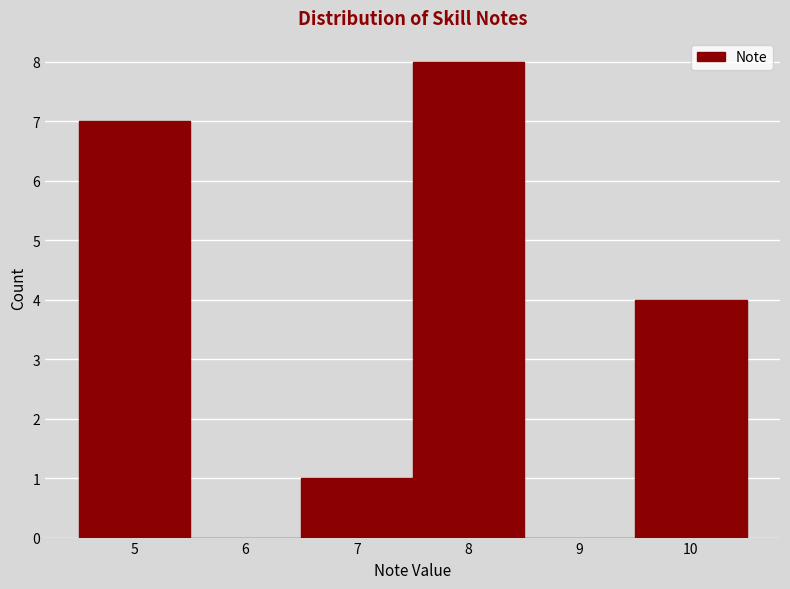

Reading left to right, transcribe this chart: for each bar, give the range it covers on the x-axis and its height. The values are not printed on the chart, so give them approximately, as read against the axis.

4.5 to 5.5: 7
5.5 to 6.5: 0
6.5 to 7.5: 1
7.5 to 8.5: 8
8.5 to 9.5: 0
9.5 to 10.5: 4